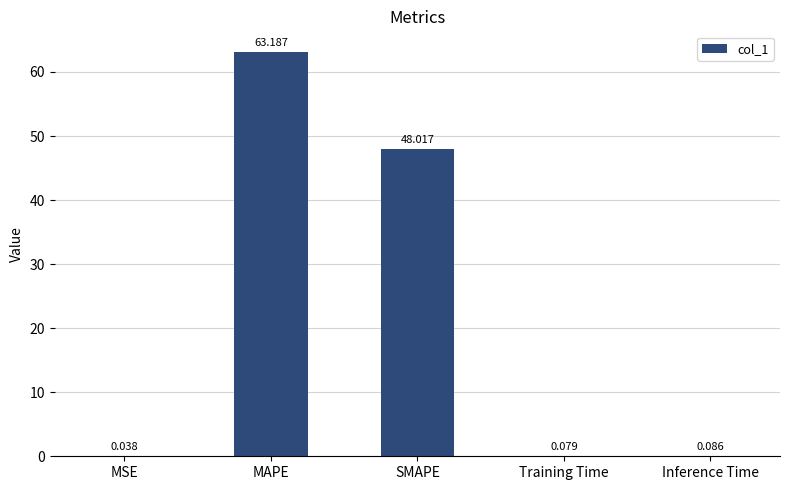

At which category does the chart reach its peak across all series?

MAPE